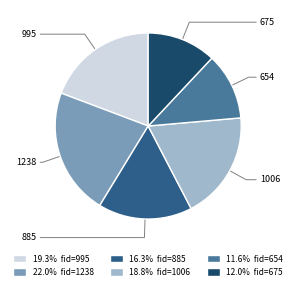

True or false: 675 accounts for 12% of the total.

True